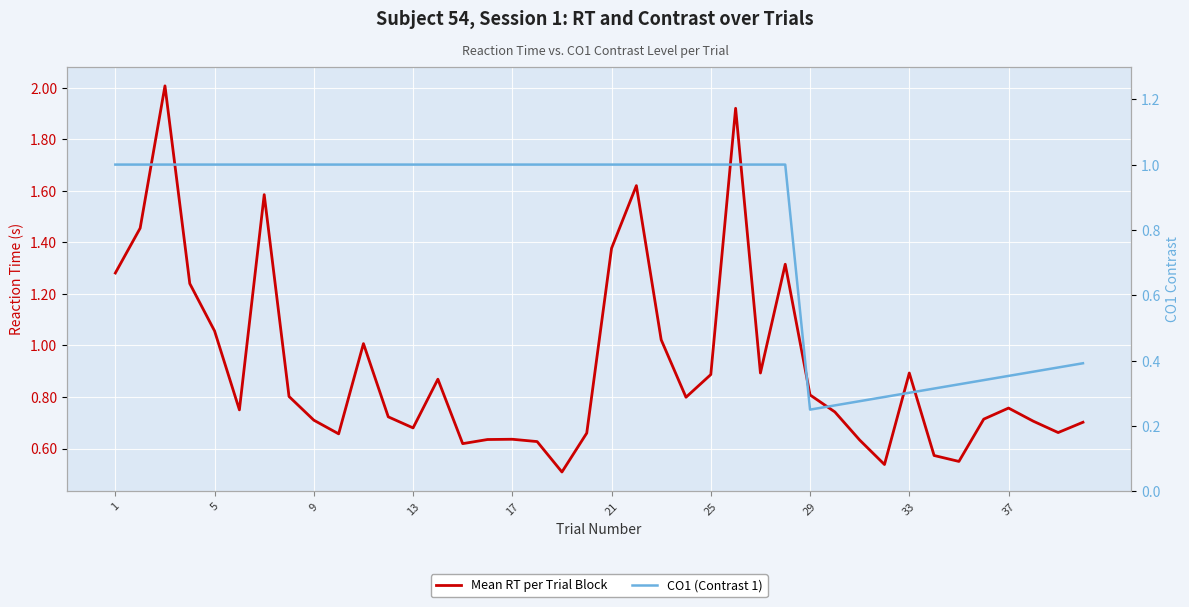

The value of CO1 (Contrast 1) at 37 is 0.6. True or false?

False